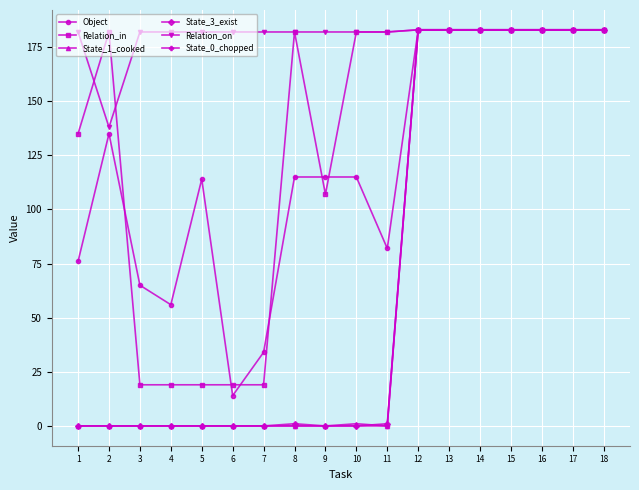

How many lines are shown in the chart?

6